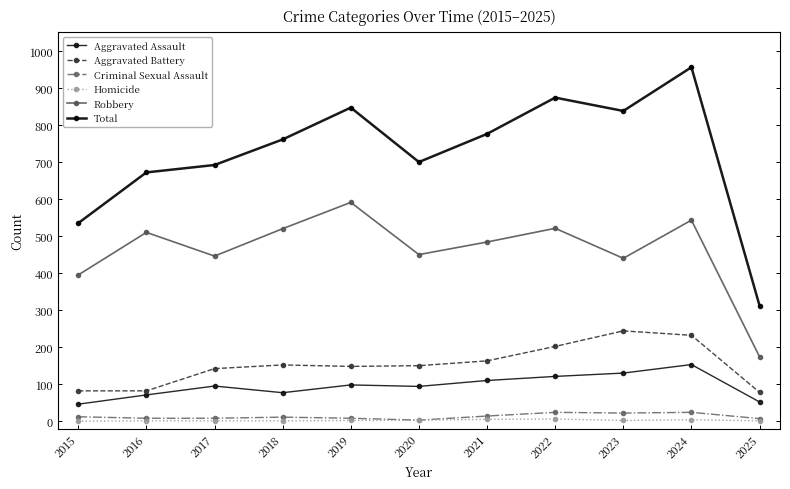

True or false: Total and Aggravated Assault cross at least once.

False